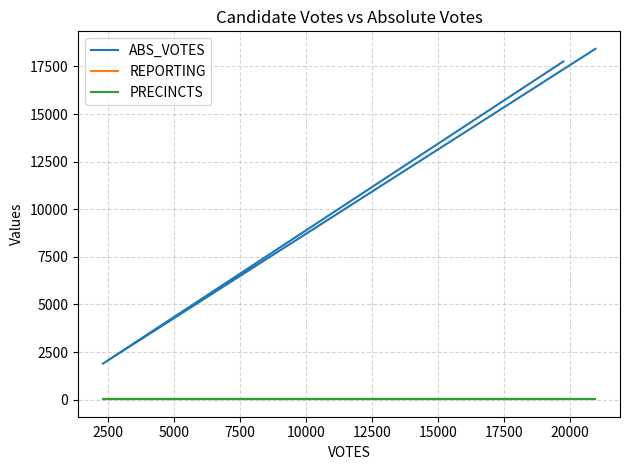

How many series are shown in this chart?

3